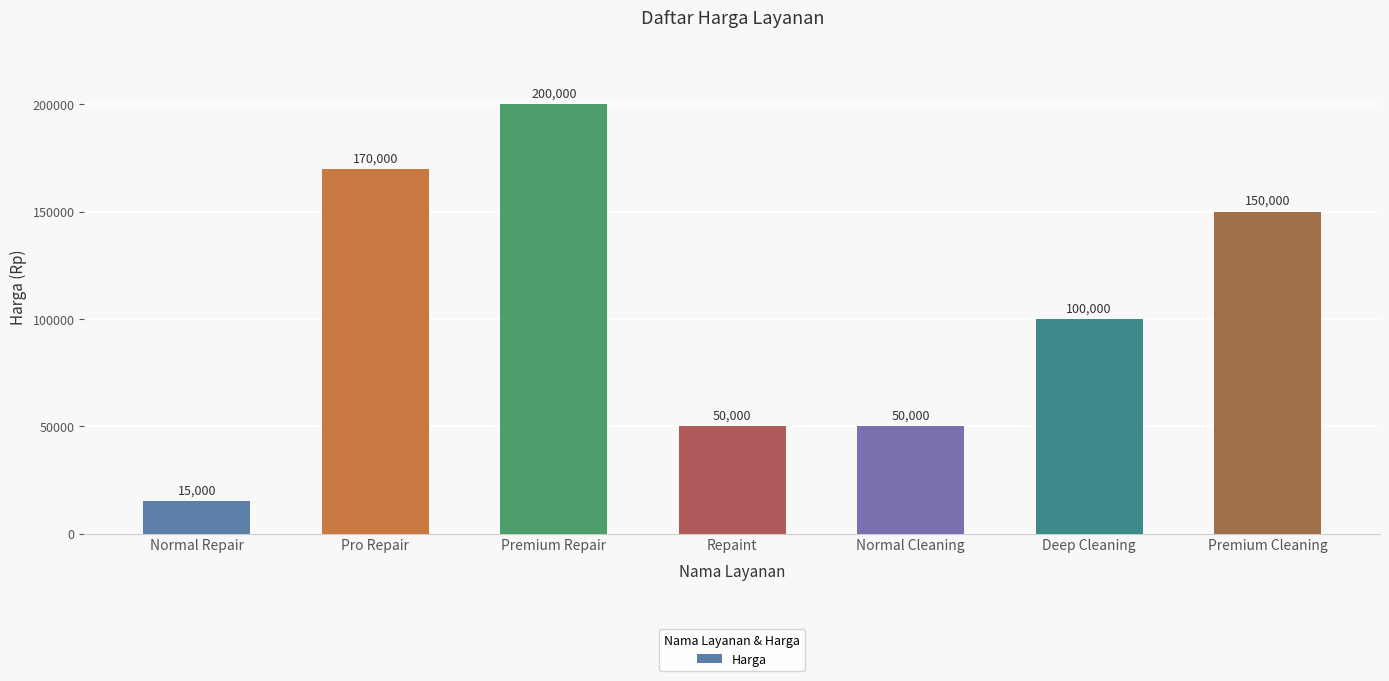

How many values are between 50000 and 170000?

5